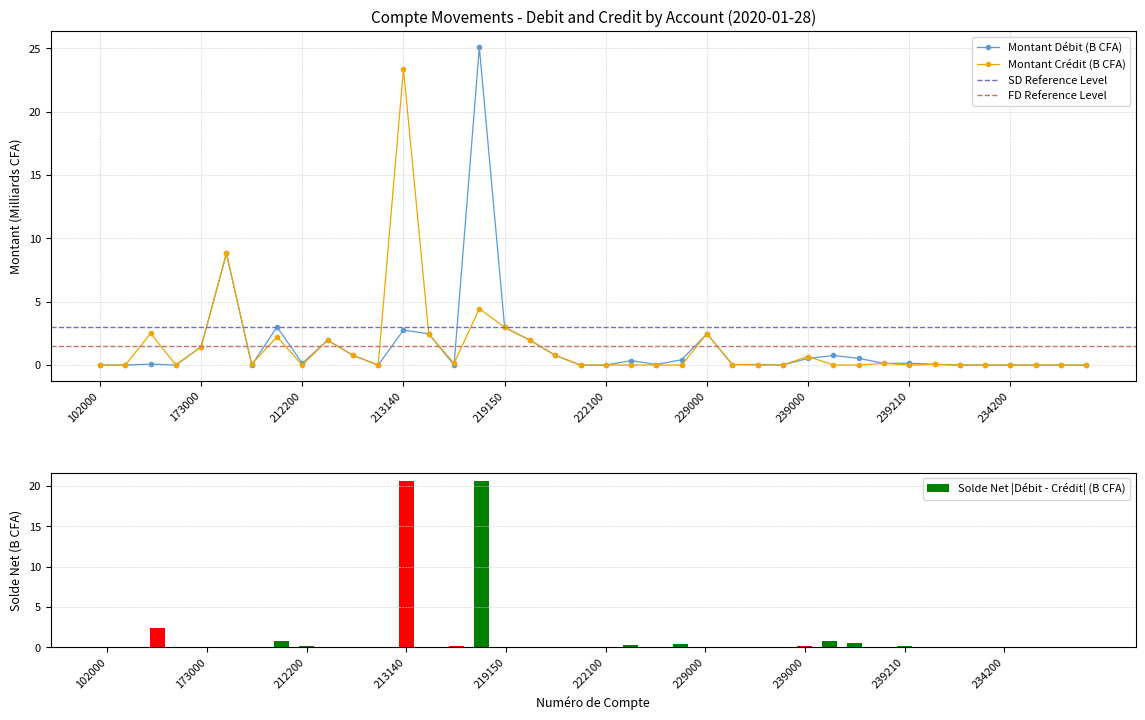

What position from the right is 162000?

38